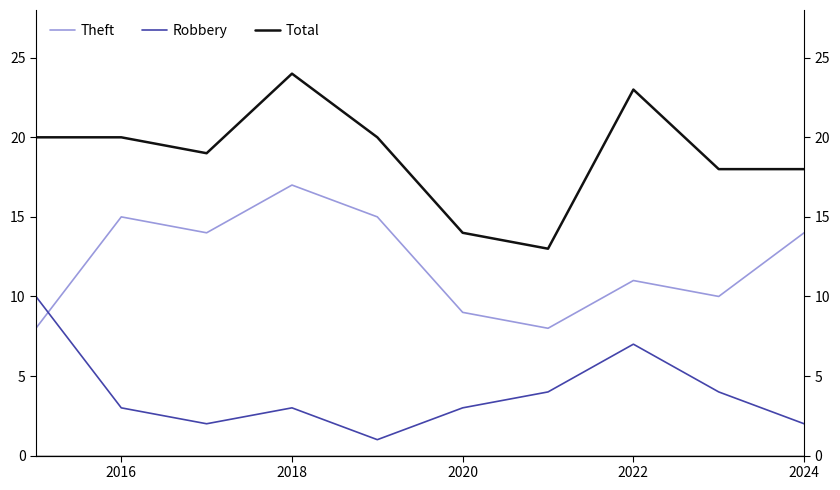

Is the value of Robbery at 2020 greater than the value of Theft at 2024?

No